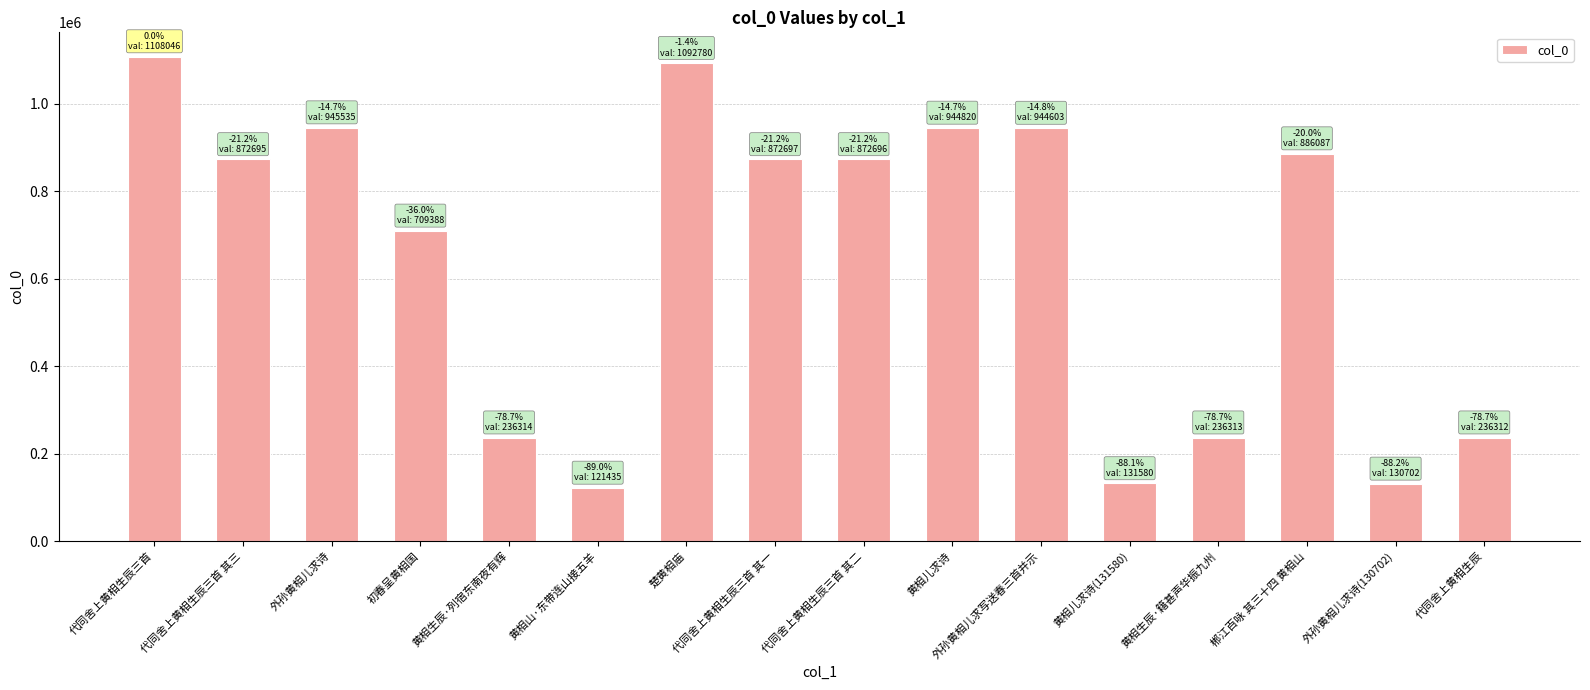

What is the difference between the maximum and second lowest values?

977344